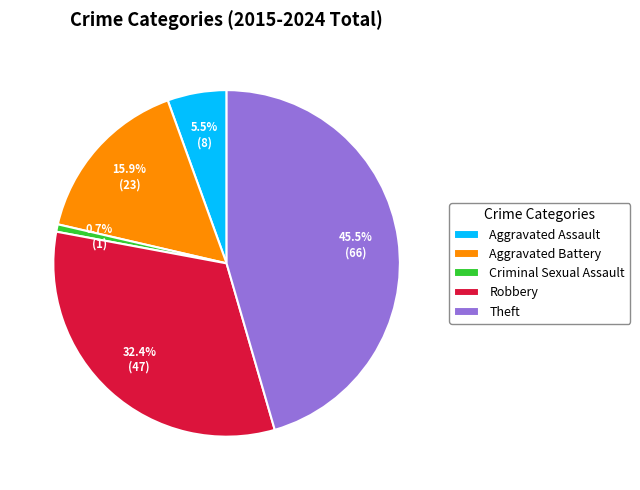

How much of the chart is everything except Criminal Sexual Assault?

99.3%